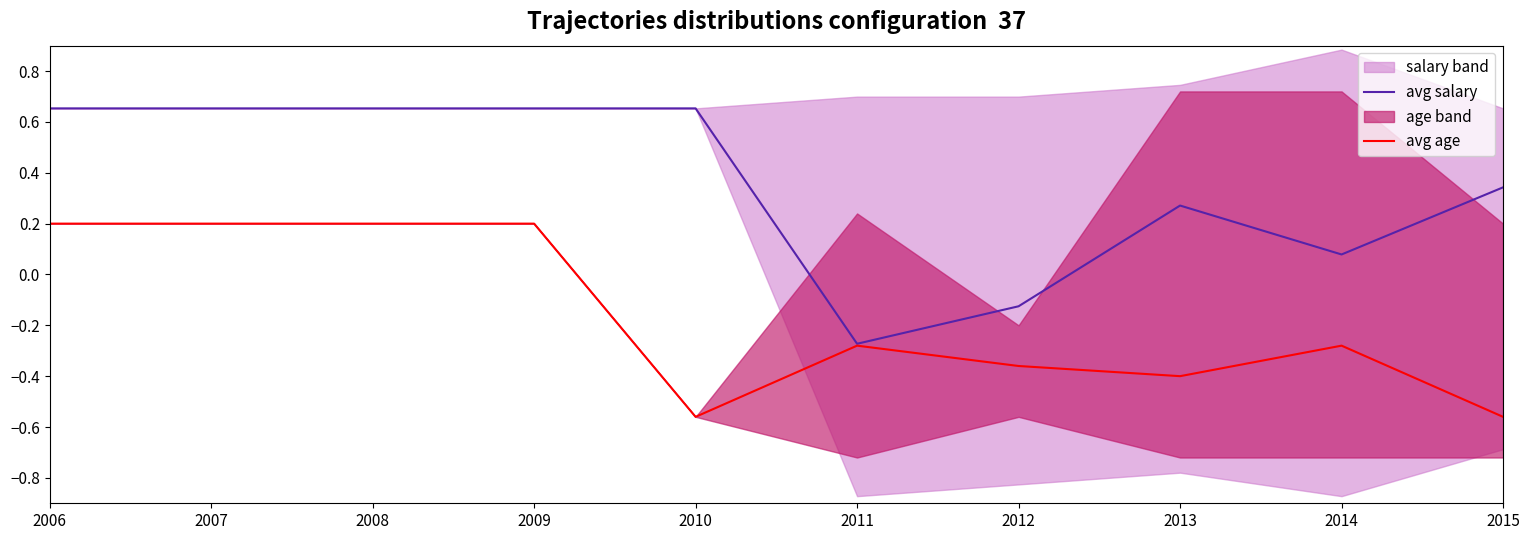

True or false: avg salary (norm) has a value of -0.5 at 2011.

False